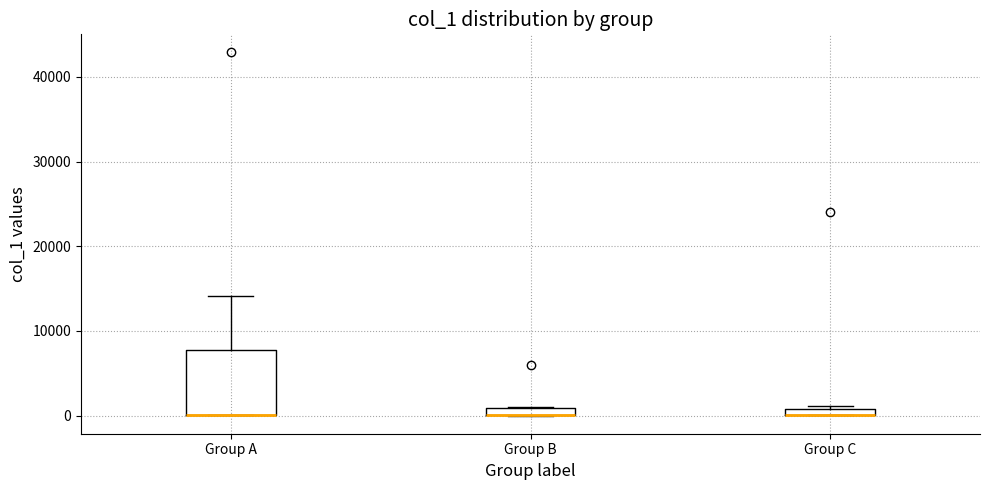

Where is the upper edge of the box for Group C on the y-axis? The values are not printed on the chart, so give them approximately, as read against the axis.

1000